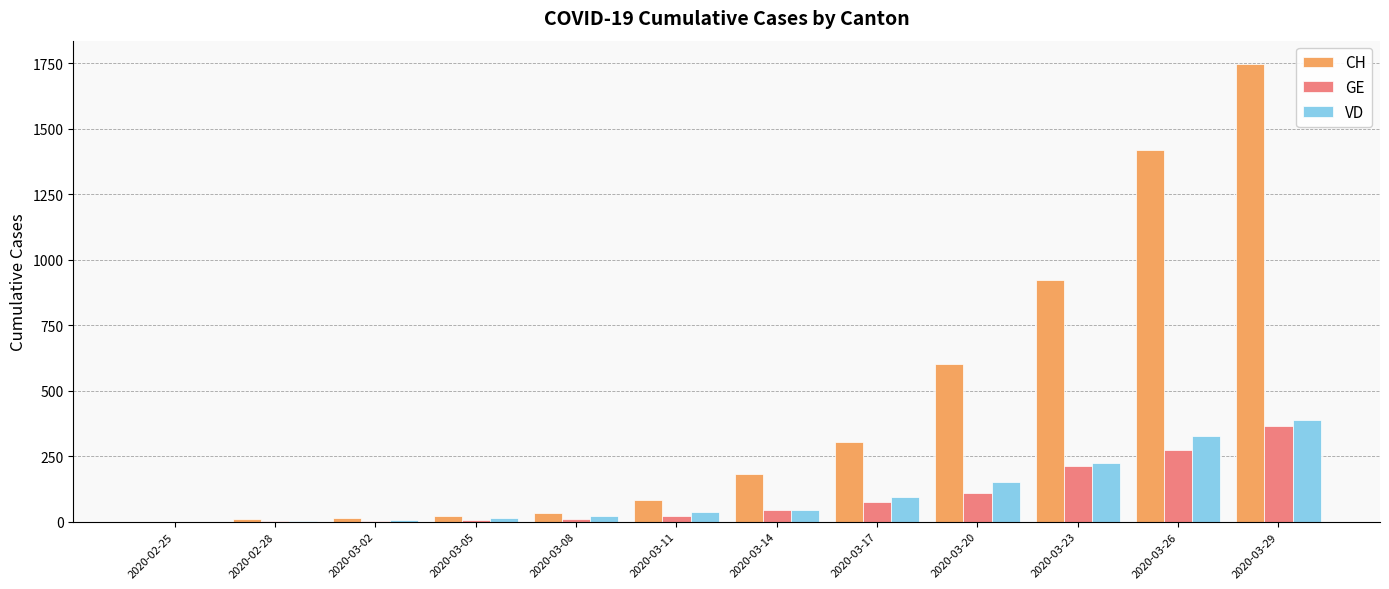

At which category is the sum across all series the highest?

2020-03-29